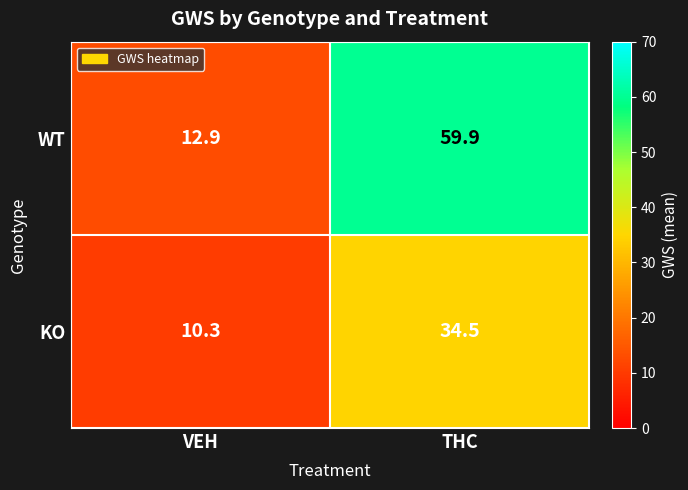

Between VEH and THC, which series saw the biggest shift?

WT